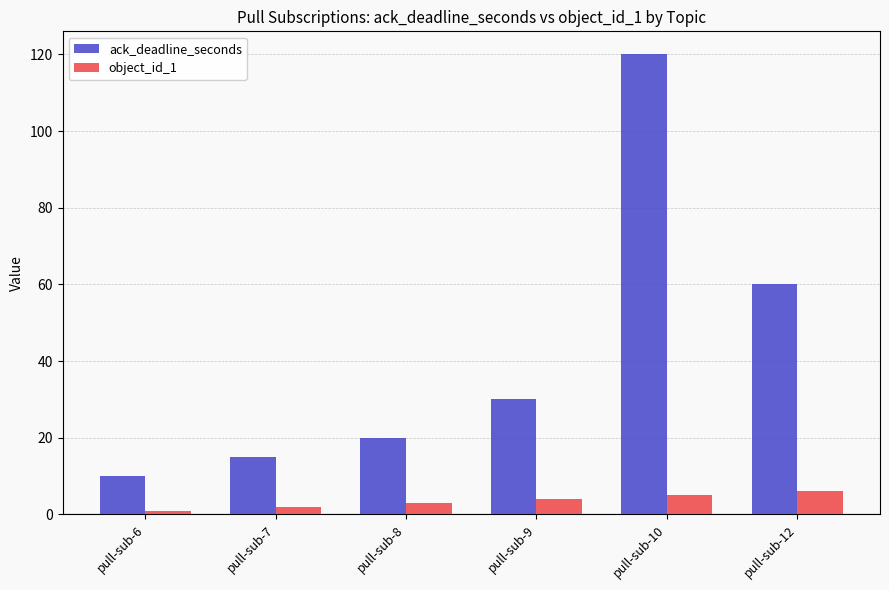

At which label does ack_deadline_seconds reach its peak?

pull-sub-10